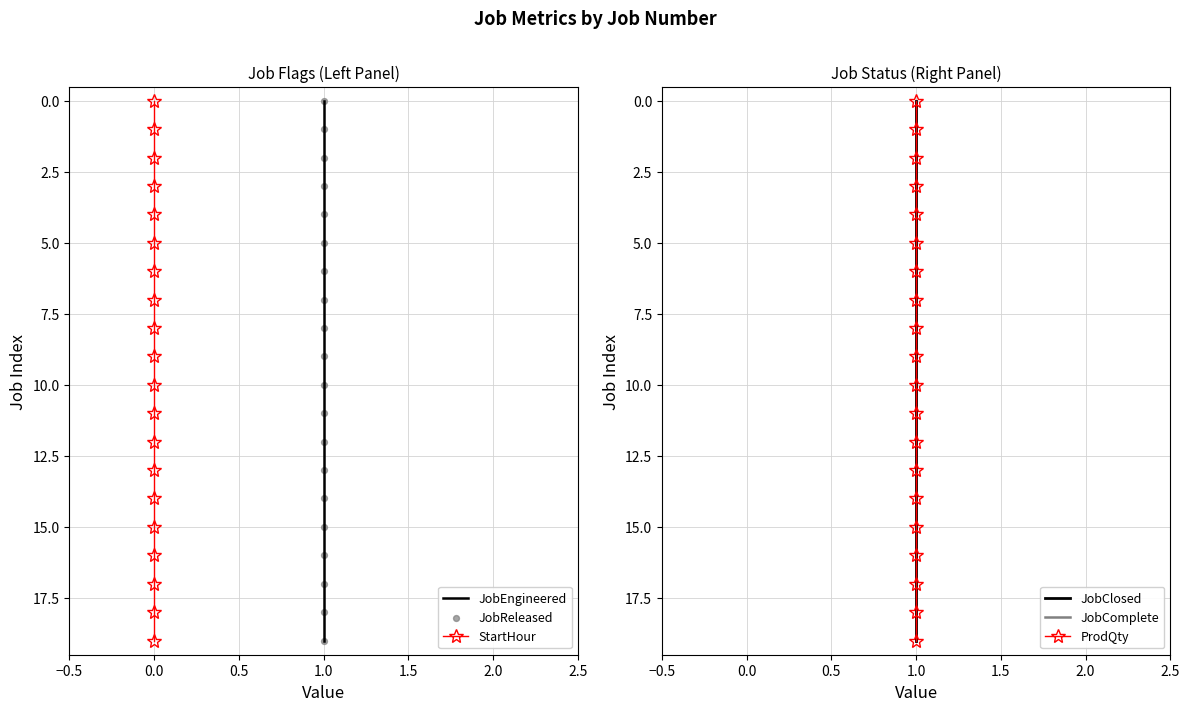

Which series reaches the minimum Y coordinate?

JobEngineered